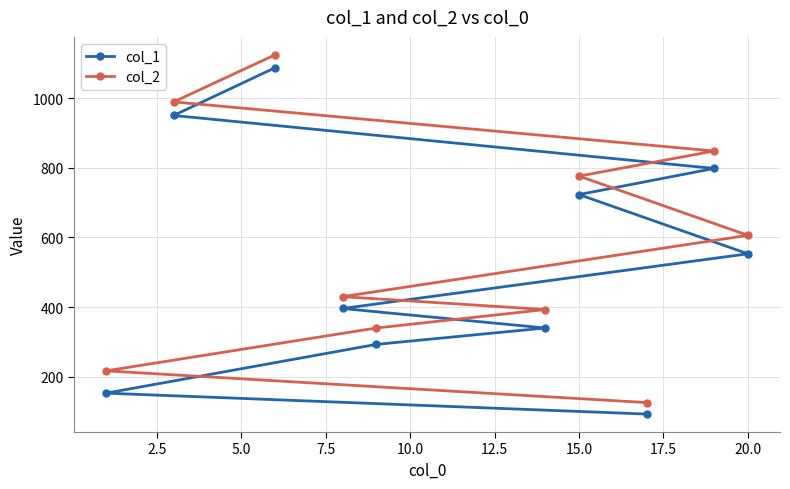

What is the average value of the col_2 series?

585